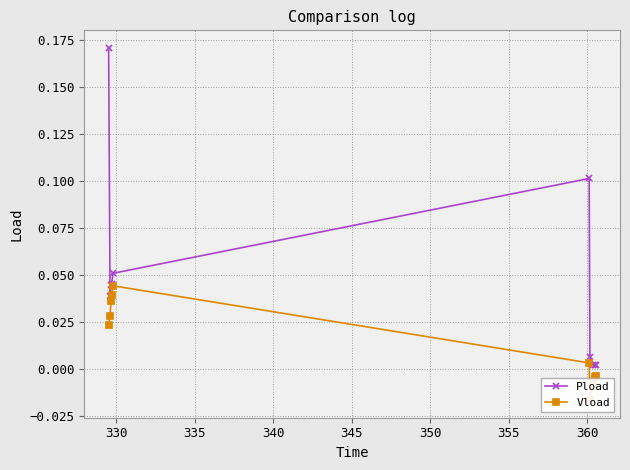

At how many categories does at least one series exceed 0?

10